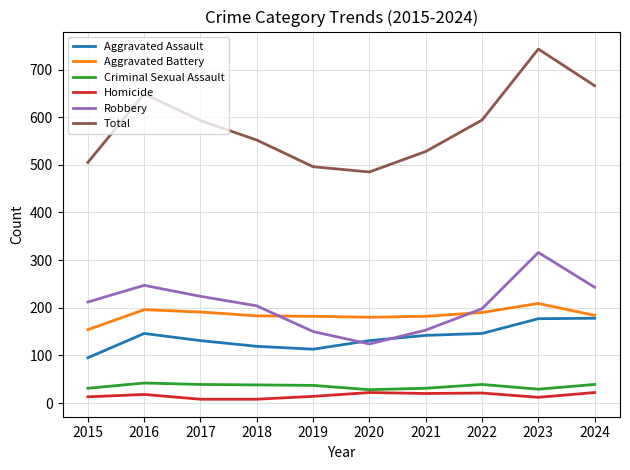

Which series changed the most between 2021 and 2024?

Total